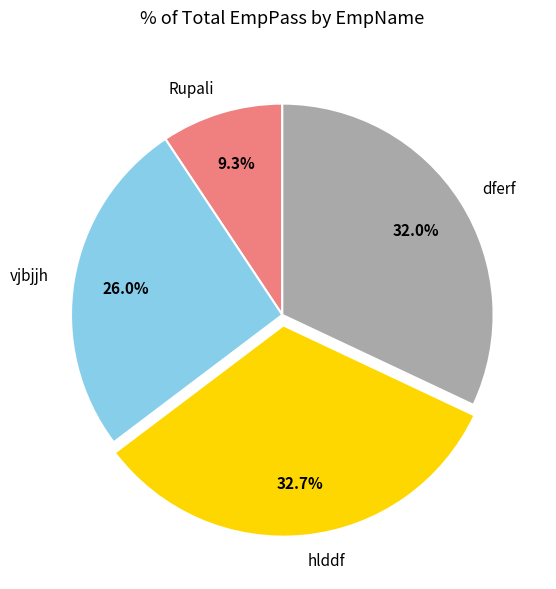

What percentage is the Rupali slice, to the nearest percent?

9%